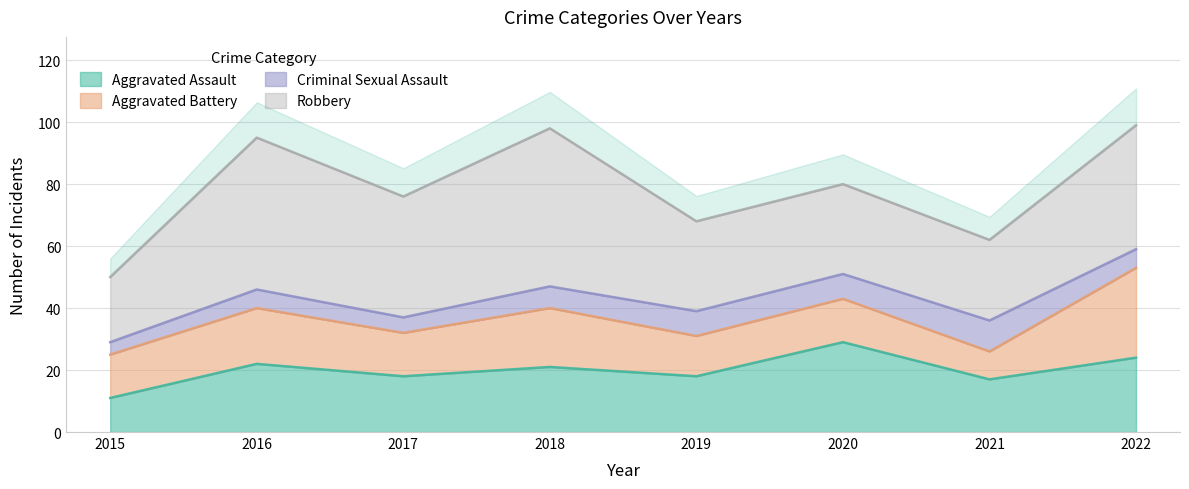

What is the value of the Aggravated Assault point at the 4th from the left?

21